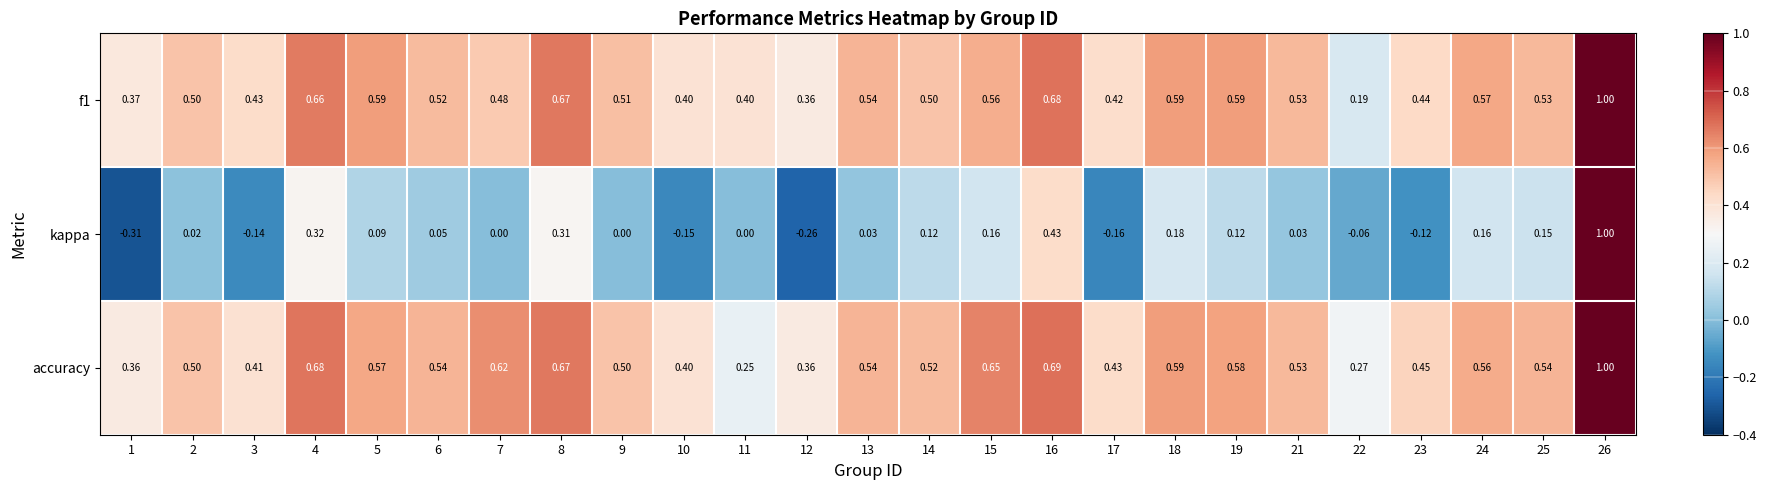

Which series has the largest total across all categories?

accuracy